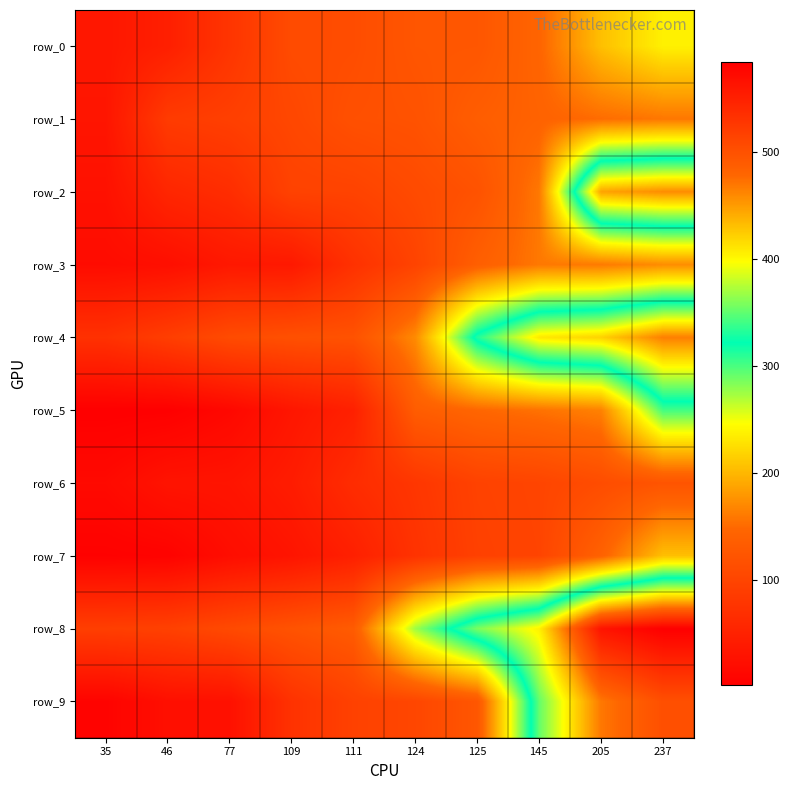

Rank the series at 125 from lowest to highest value.

row_7, row_6, row_2, row_0, row_9, row_1, row_3, row_5, row_4, row_8